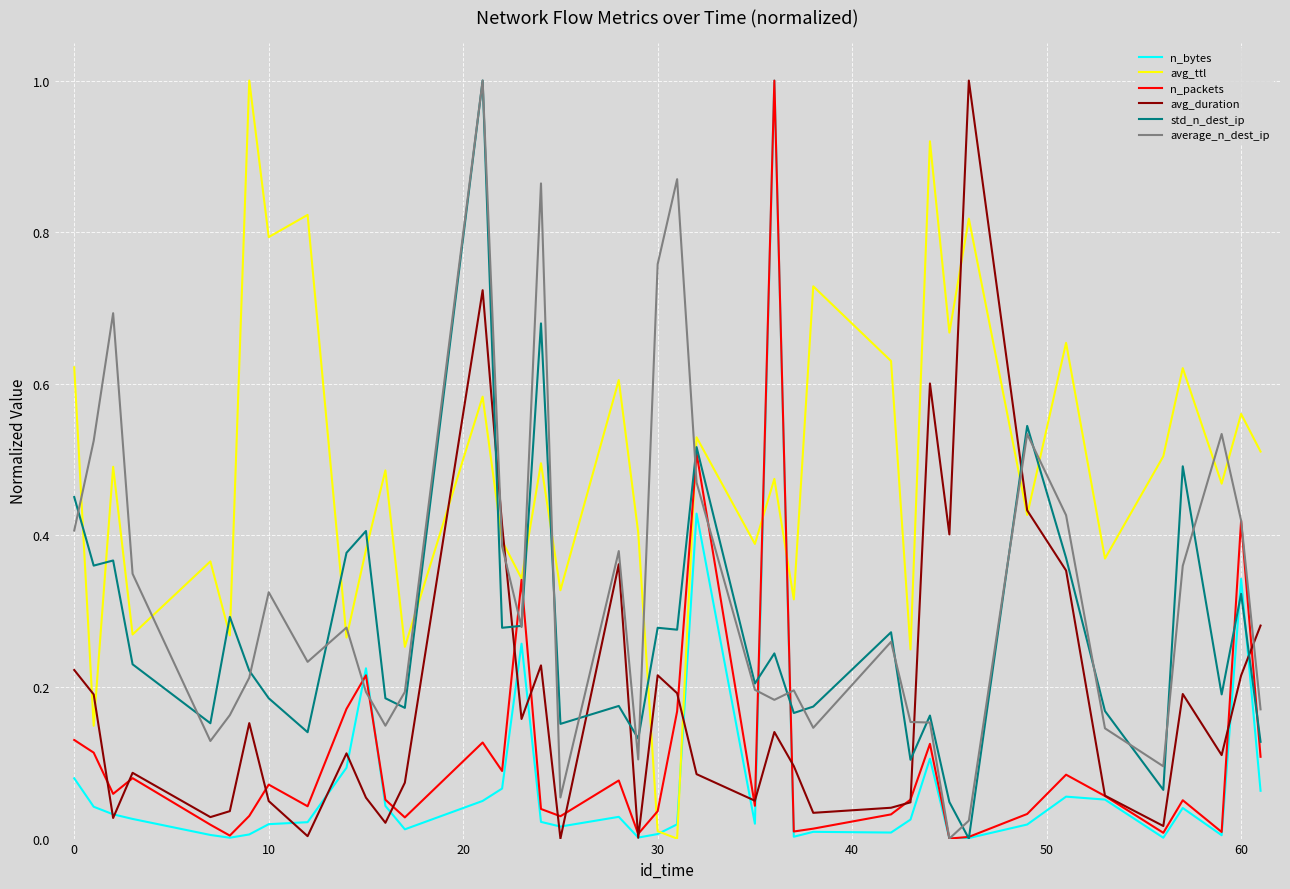

Is this an area chart (filled region under the line)?

No